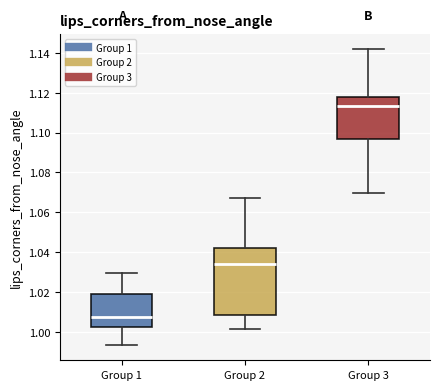

Reading left to right, transcribe this box plot: for each box, give where its median line is, the range the box spans, and where its two whiskers end, as read against the y-axis. The values are not printed on the chart, so give them approximately, as read against the axis.

Group 1: median 1.008, box 1.002 to 1.018, whiskers 0.994 to 1.030
Group 2: median 1.034, box 1.008 to 1.042, whiskers 1.002 to 1.068
Group 3: median 1.114, box 1.096 to 1.118, whiskers 1.070 to 1.142